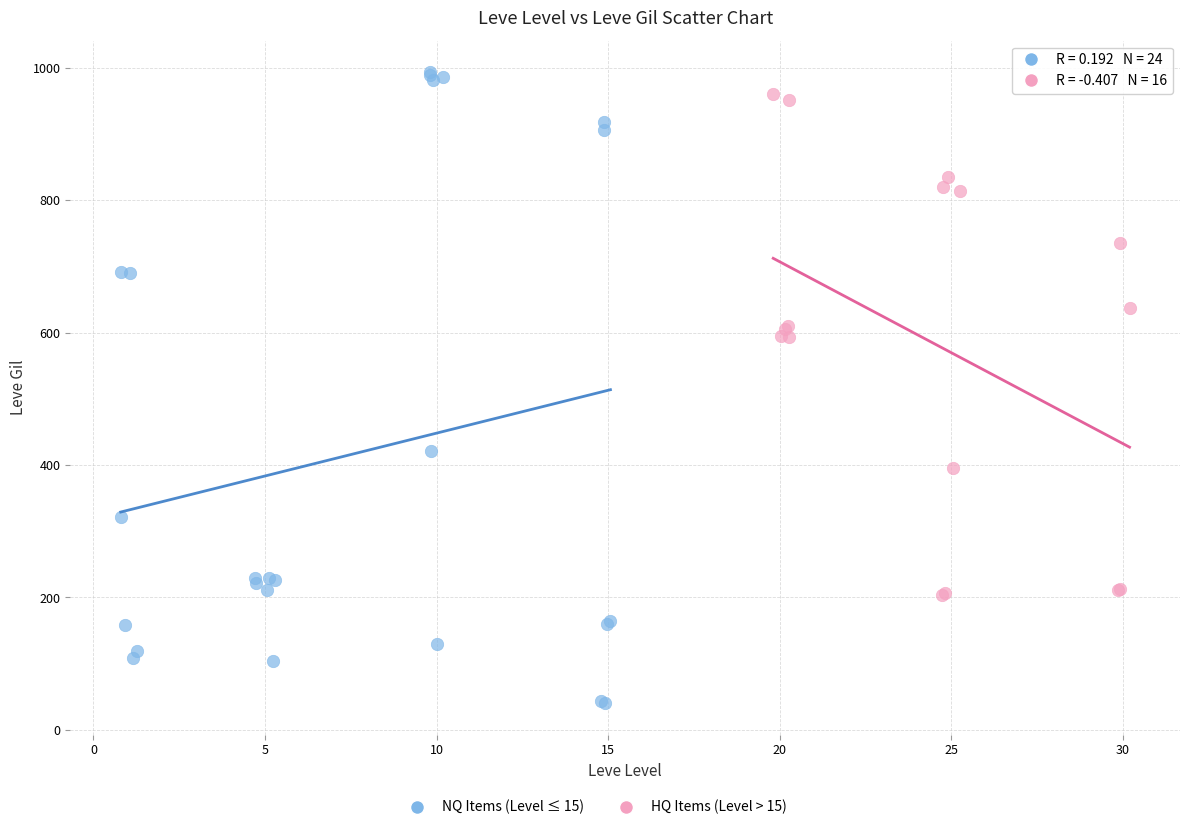

Which series has the largest Y range (max minus min)?

NQ Items (Level ≤ 15)